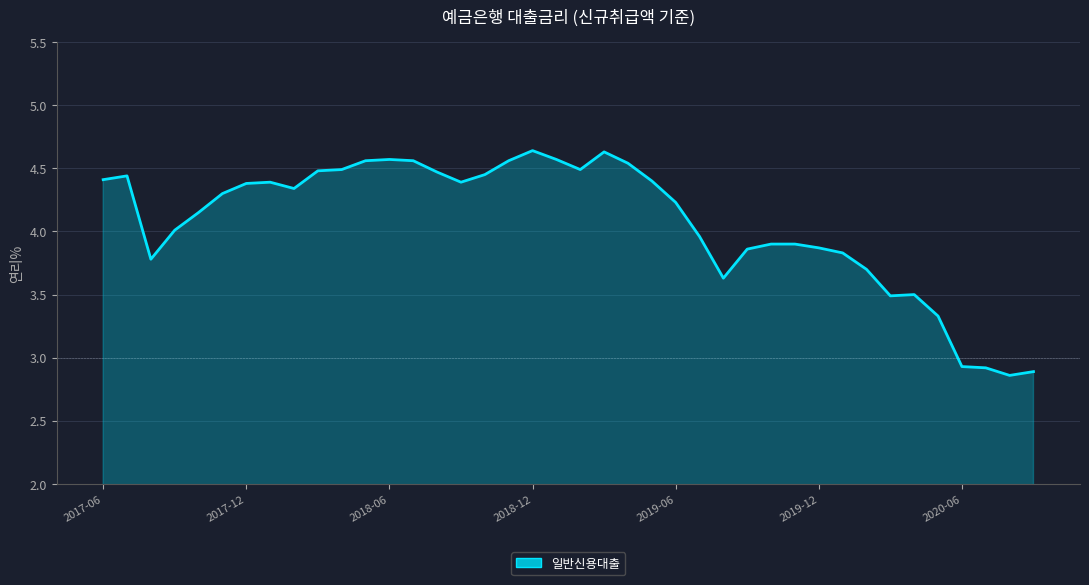

What is the difference between the maximum and minimum values?

1.8